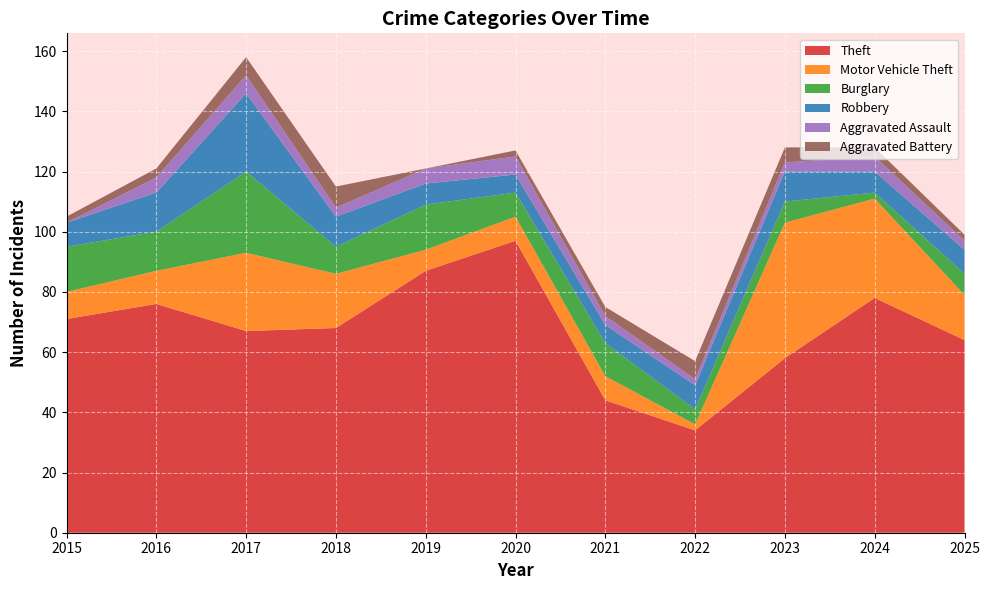

Reading left to right, extract all data points from this chart.

Theft: 2015=71	2016=76	2017=67	2018=68	2019=87	2020=97	2021=44	2022=34	2023=58	2024=78	2025=64
Motor Vehicle Theft: 2015=9	2016=11	2017=26	2018=18	2019=7	2020=8	2021=8	2022=2	2023=45	2024=33	2025=15
Burglary: 2015=15	2016=13	2017=27	2018=9	2019=15	2020=8	2021=11	2022=5	2023=7	2024=2	2025=7
Robbery: 2015=8	2016=13	2017=26	2018=10	2019=7	2020=6	2021=6	2022=8	2023=10	2024=7	2025=8
Aggravated Assault: 2015=0	2016=5	2017=6	2018=3	2019=5	2020=6	2021=3	2022=2	2023=3	2024=5	2025=3
Aggravated Battery: 2015=2	2016=3	2017=6	2018=7	2019=0	2020=2	2021=3	2022=6	2023=5	2024=3	2025=2